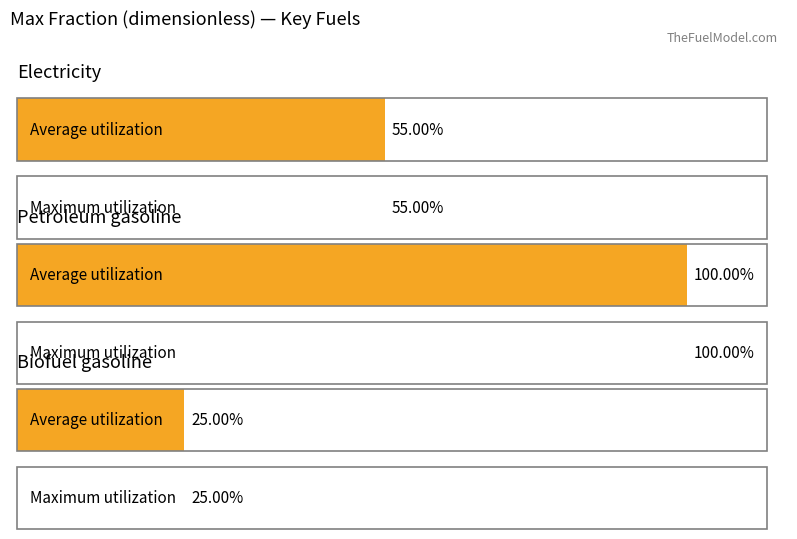

What is the value of the biofuel gasoline bar at the 1st from the left?

0.2